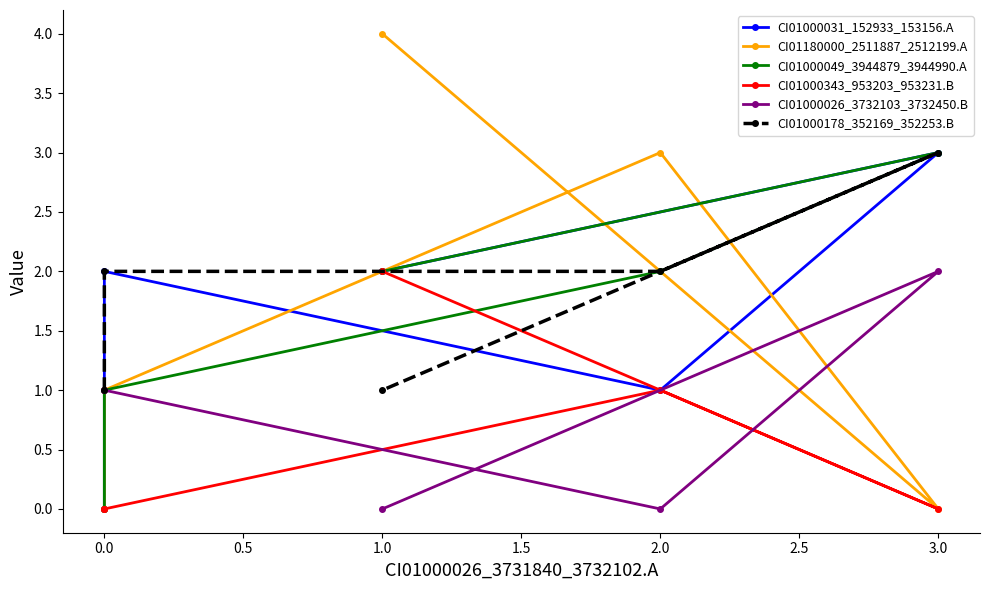

Which series has the largest range (max minus min)?

CI01180000_2511887_2512199.A